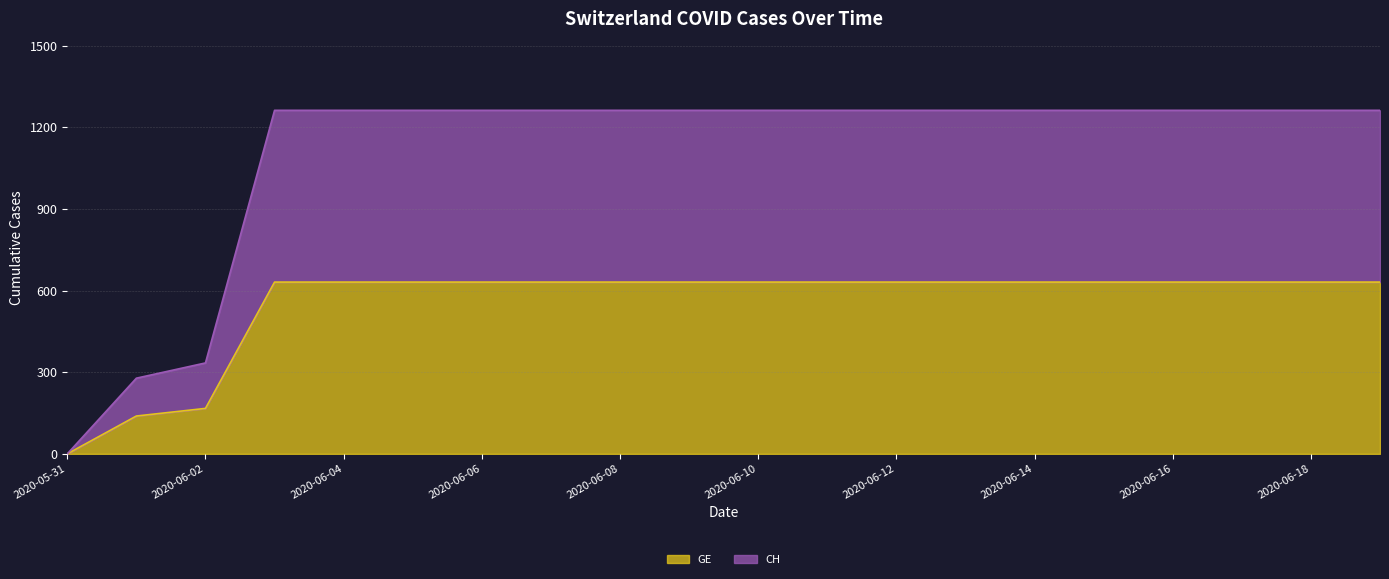

Does the chart display data point markers on the line(s)?

No